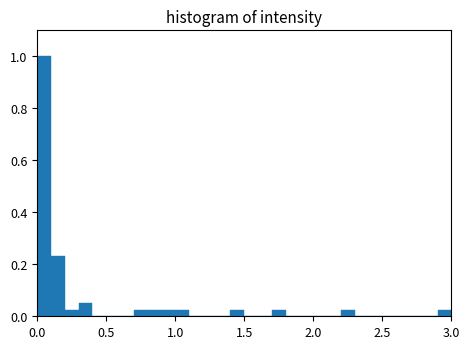

Around what value on the x-axis is the tallest bar? Give the approximate position of its centre, as read against the axis.

0.05